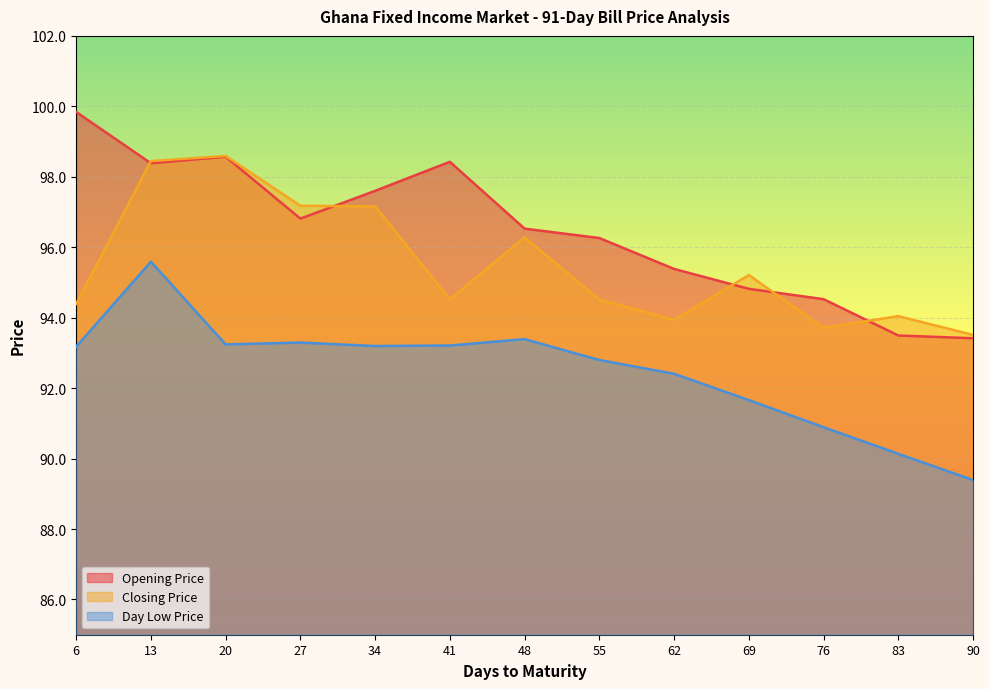

What is the difference between the maximum and minimum values in the Day Low Price series?

6.2